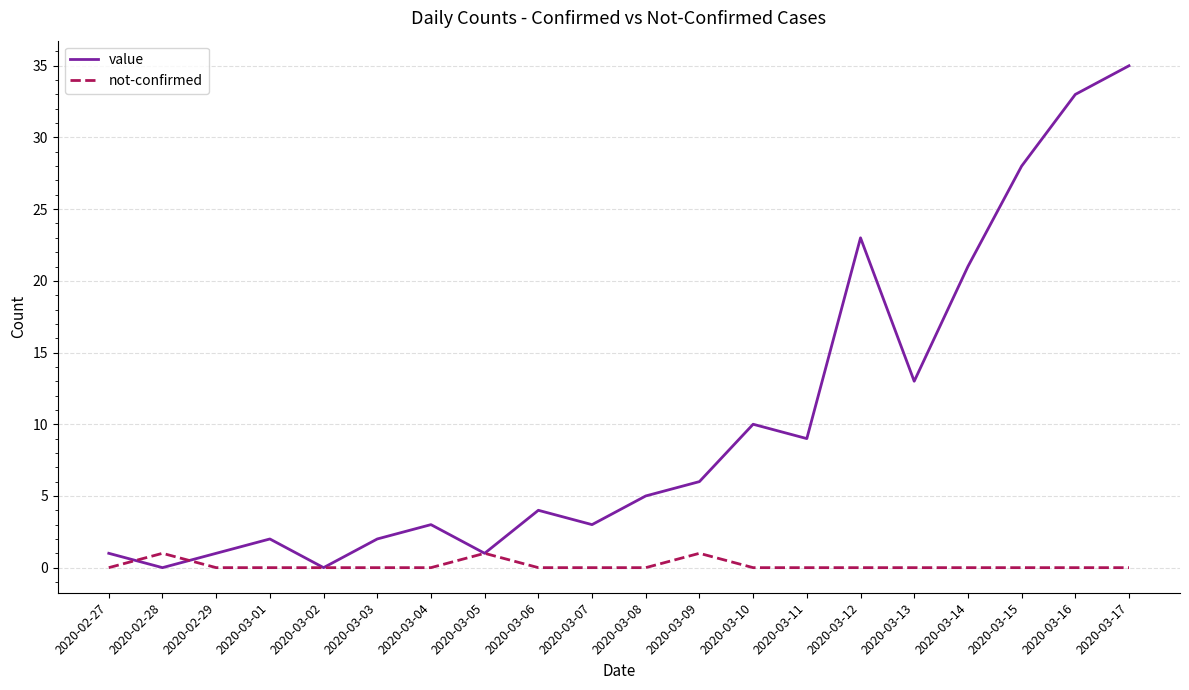

At which category does value reach its first local peak?

2020-03-01